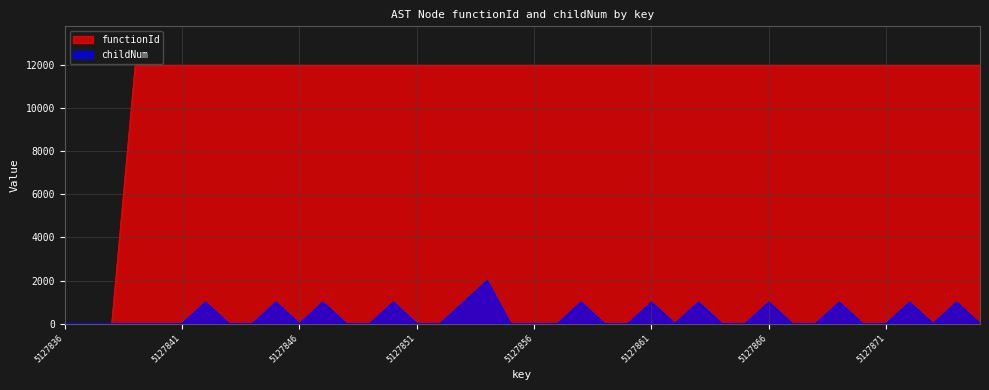

Which label corresponds to the smallest value in the chart?

5127836